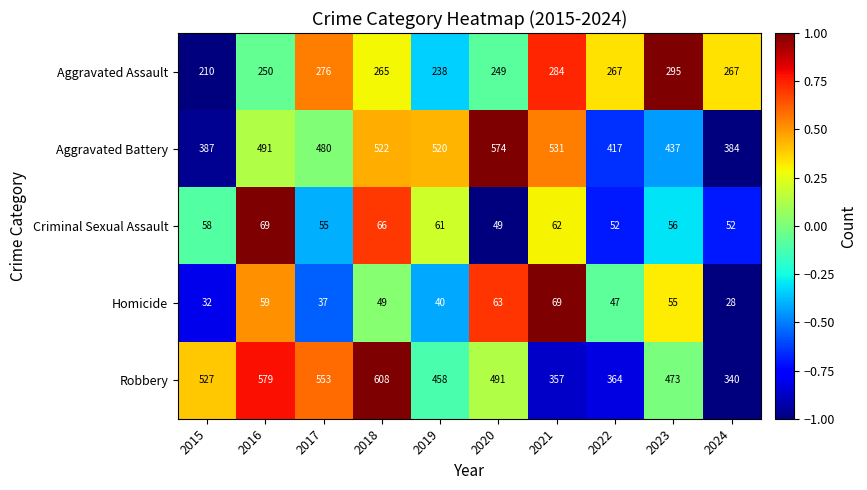

True or false: Criminal Sexual Assault has a value of 12 at 2022.

False